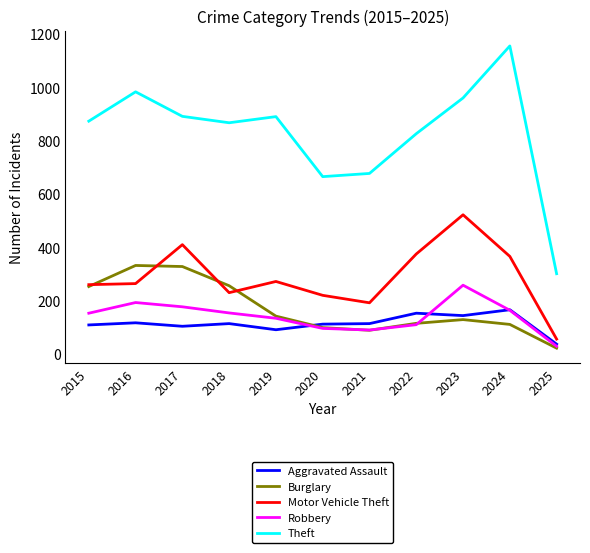

What is the total value across all series at 2018?

1626